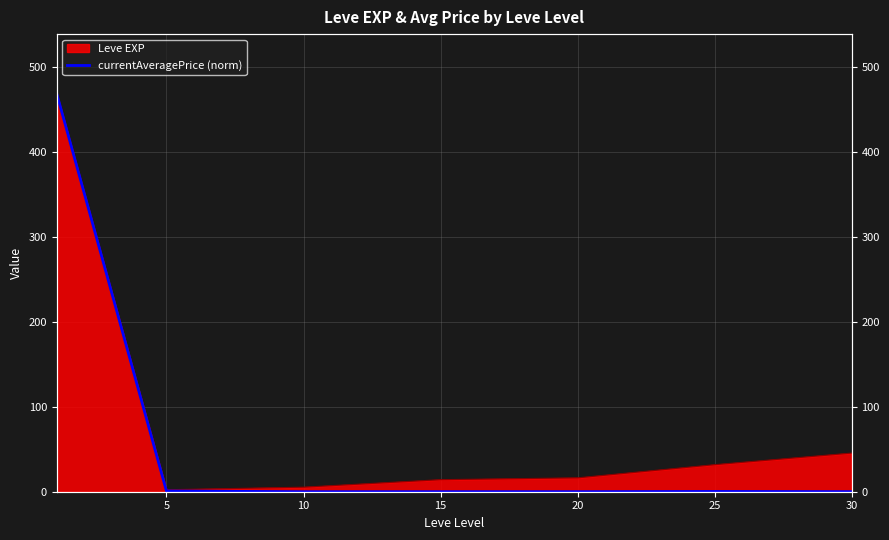

Which label corresponds to the smallest value in the chart?

10